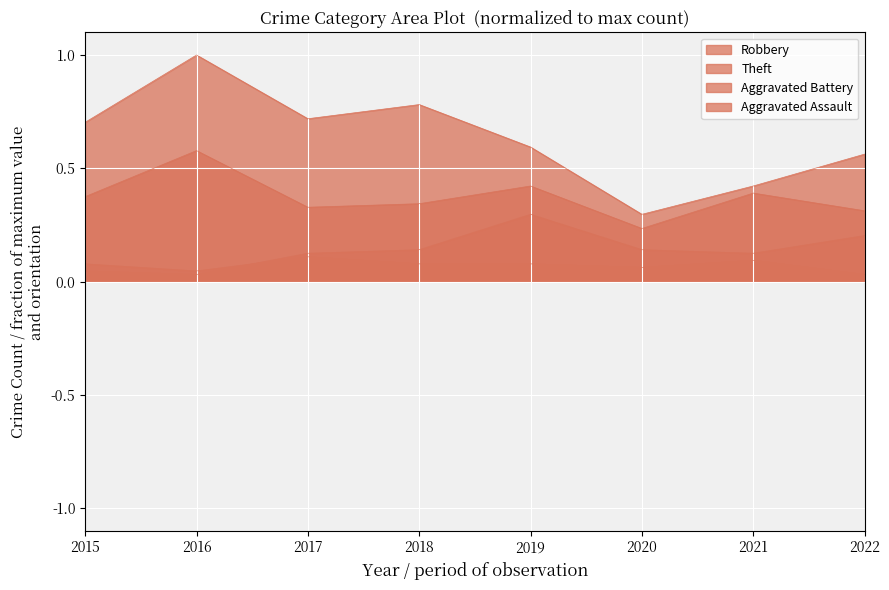

How many interior local peaks does the Aggravated Battery series have?

1